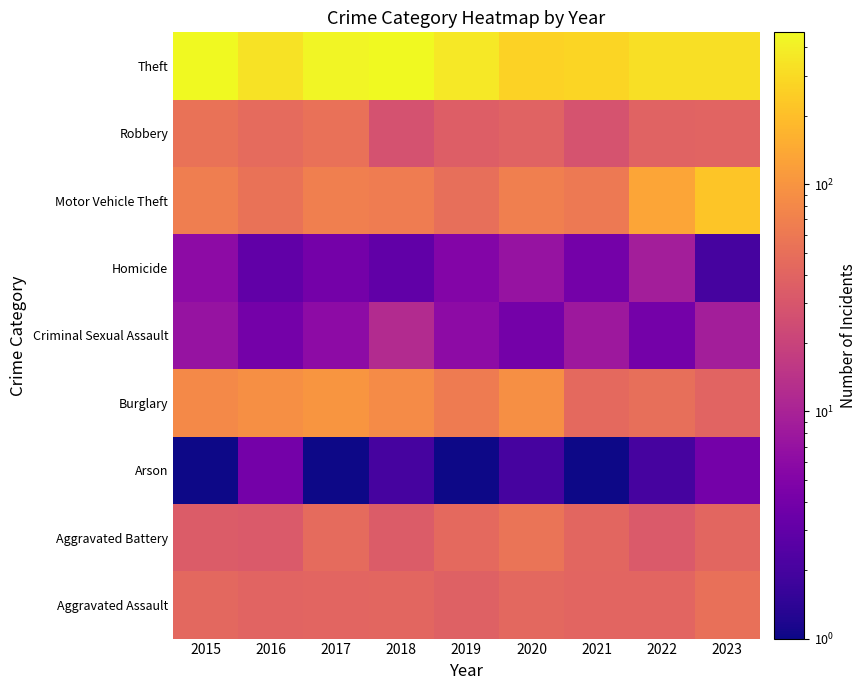

What is the total value across all series at 2018?

723.0